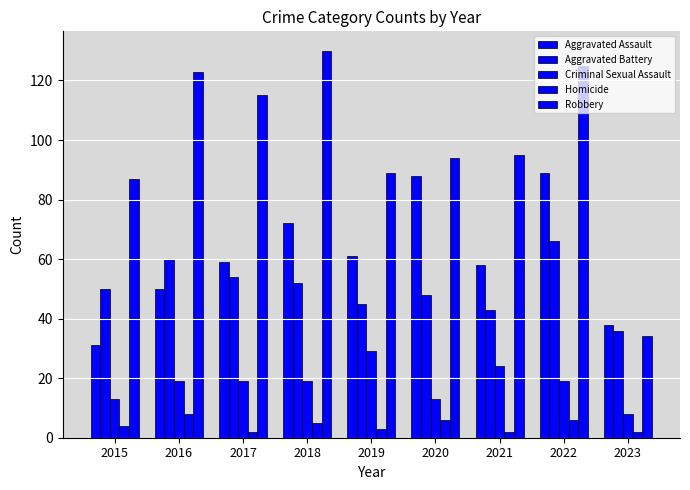

What is the difference between the maximum and second lowest values in the Criminal Sexual Assault series?

16